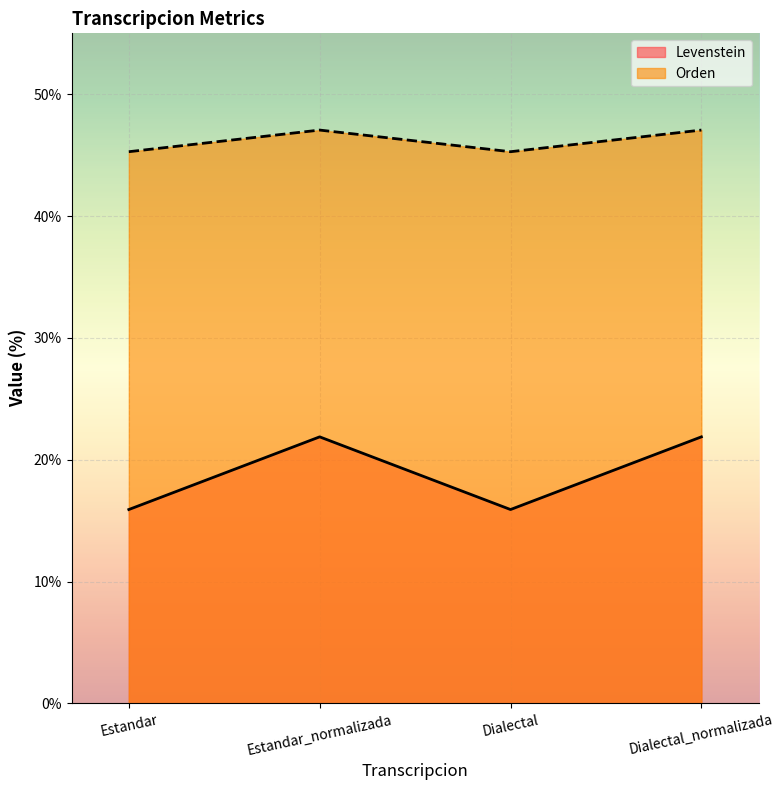

What is the maximum value for Orden?

47.1